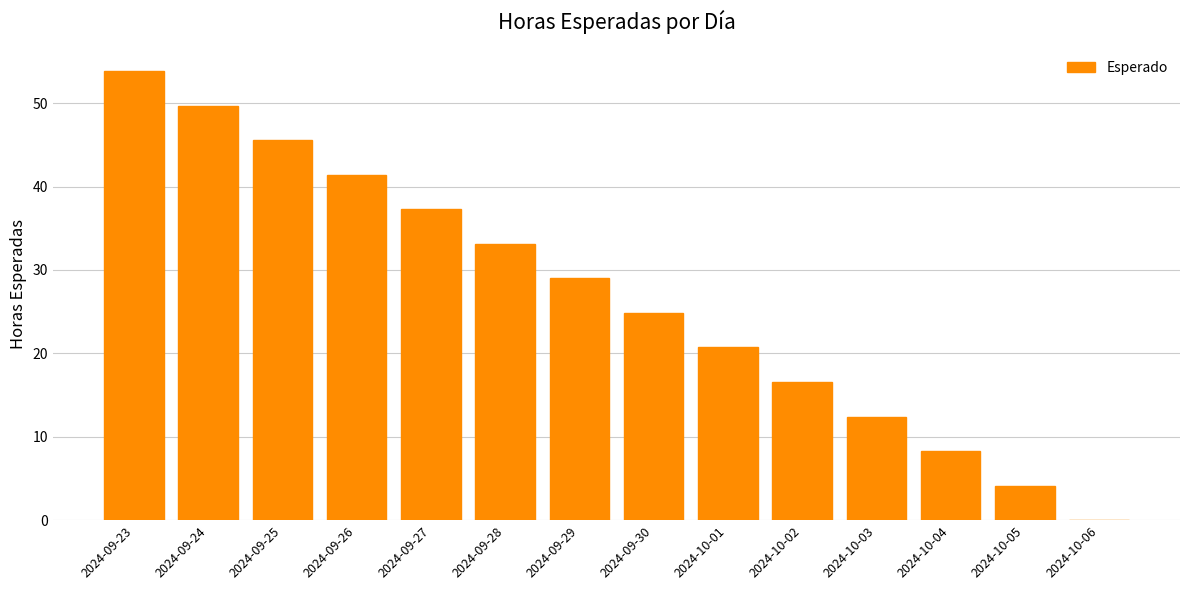

Reading left to right, extract all data points from this chart.

2024-09-23=53.9	2024-09-24=49.7	2024-09-25=45.6	2024-09-26=41.4	2024-09-27=37.3	2024-09-28=33.1	2024-09-29=29.0	2024-09-30=24.9	2024-10-01=20.7	2024-10-02=16.6	2024-10-03=12.4	2024-10-04=8.3	2024-10-05=4.1	2024-10-06=0.0